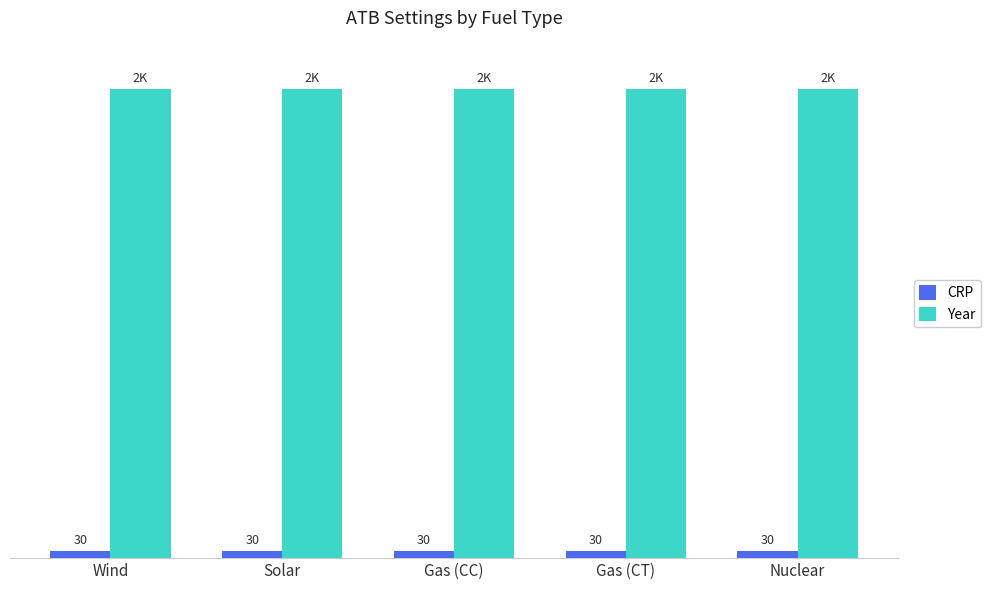

Which series has the largest total across all categories?

Year